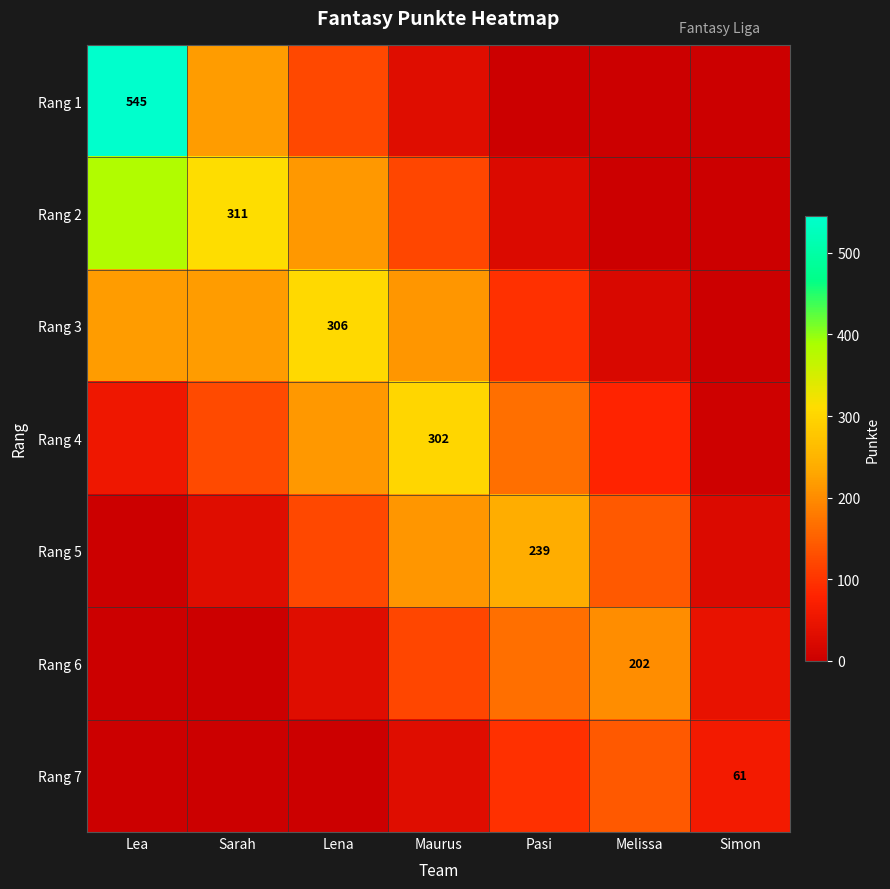

At Sarah, list the series in order from largest to smallest.

Rang 2, Rang 1, Rang 3, Rang 4, Rang 5, Rang 6, Rang 7